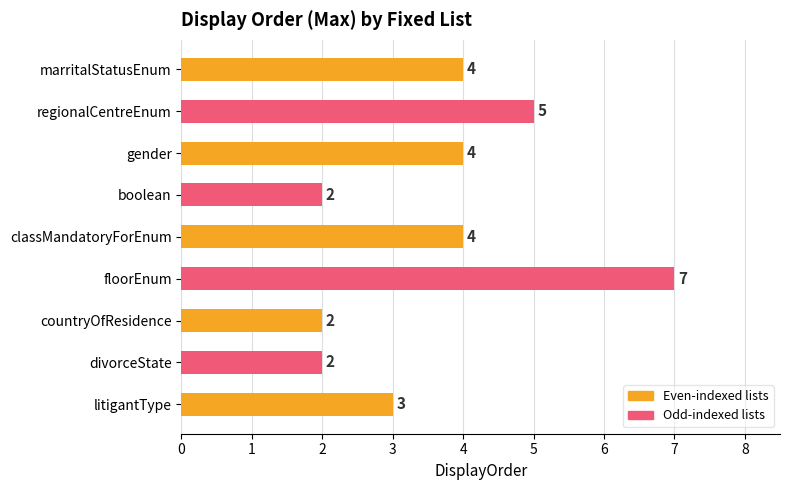

What is the value of the 6th bar from the top?

7